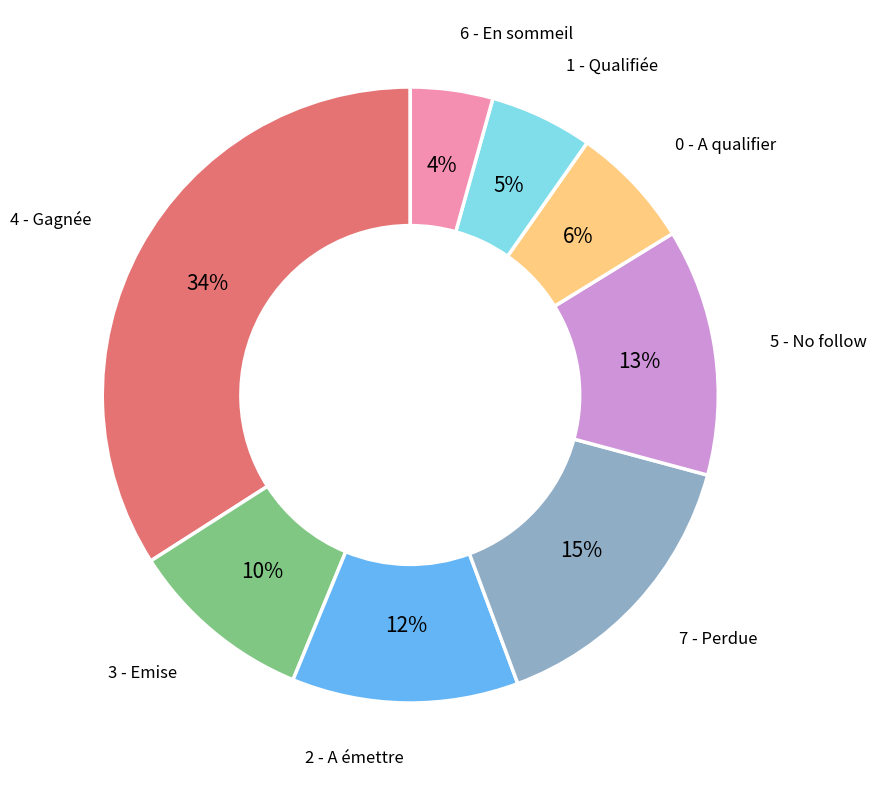

Which slice is the largest?

4 - Gagnée